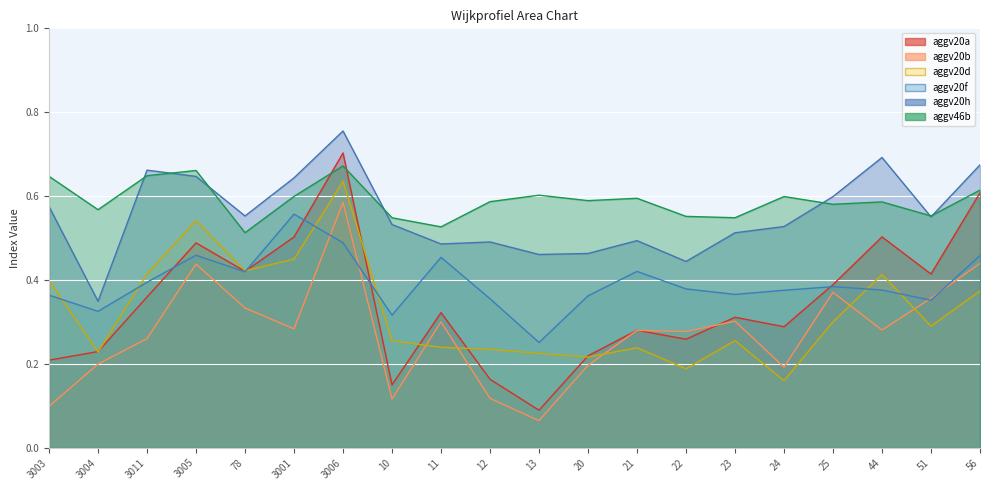

Reading left to right, extract all data points from this chart.

aggv20a: 0.2	0.2	0.4	0.5	0.4	0.5	0.7	0.1	0.3	0.2	0.1	0.2	0.3	0.3	0.3	0.3	0.4	0.5	0.4	0.6
aggv20b: 0.1	0.2	0.3	0.4	0.3	0.3	0.6	0.1	0.3	0.1	0.1	0.2	0.3	0.3	0.3	0.2	0.4	0.3	0.4	0.4
aggv20d: 0.4	0.2	0.4	0.5	0.4	0.4	0.6	0.3	0.2	0.2	0.2	0.2	0.2	0.2	0.3	0.2	0.3	0.4	0.3	0.4
aggv20f: 0.4	0.3	0.4	0.5	0.4	0.6	0.5	0.3	0.5	0.4	0.3	0.4	0.4	0.4	0.4	0.4	0.4	0.4	0.4	0.5
aggv20h: 0.6	0.3	0.7	0.6	0.6	0.6	0.8	0.5	0.5	0.5	0.5	0.5	0.5	0.4	0.5	0.5	0.6	0.7	0.6	0.7
aggv46b: 0.6	0.6	0.6	0.7	0.5	0.6	0.7	0.5	0.5	0.6	0.6	0.6	0.6	0.6	0.5	0.6	0.6	0.6	0.6	0.6